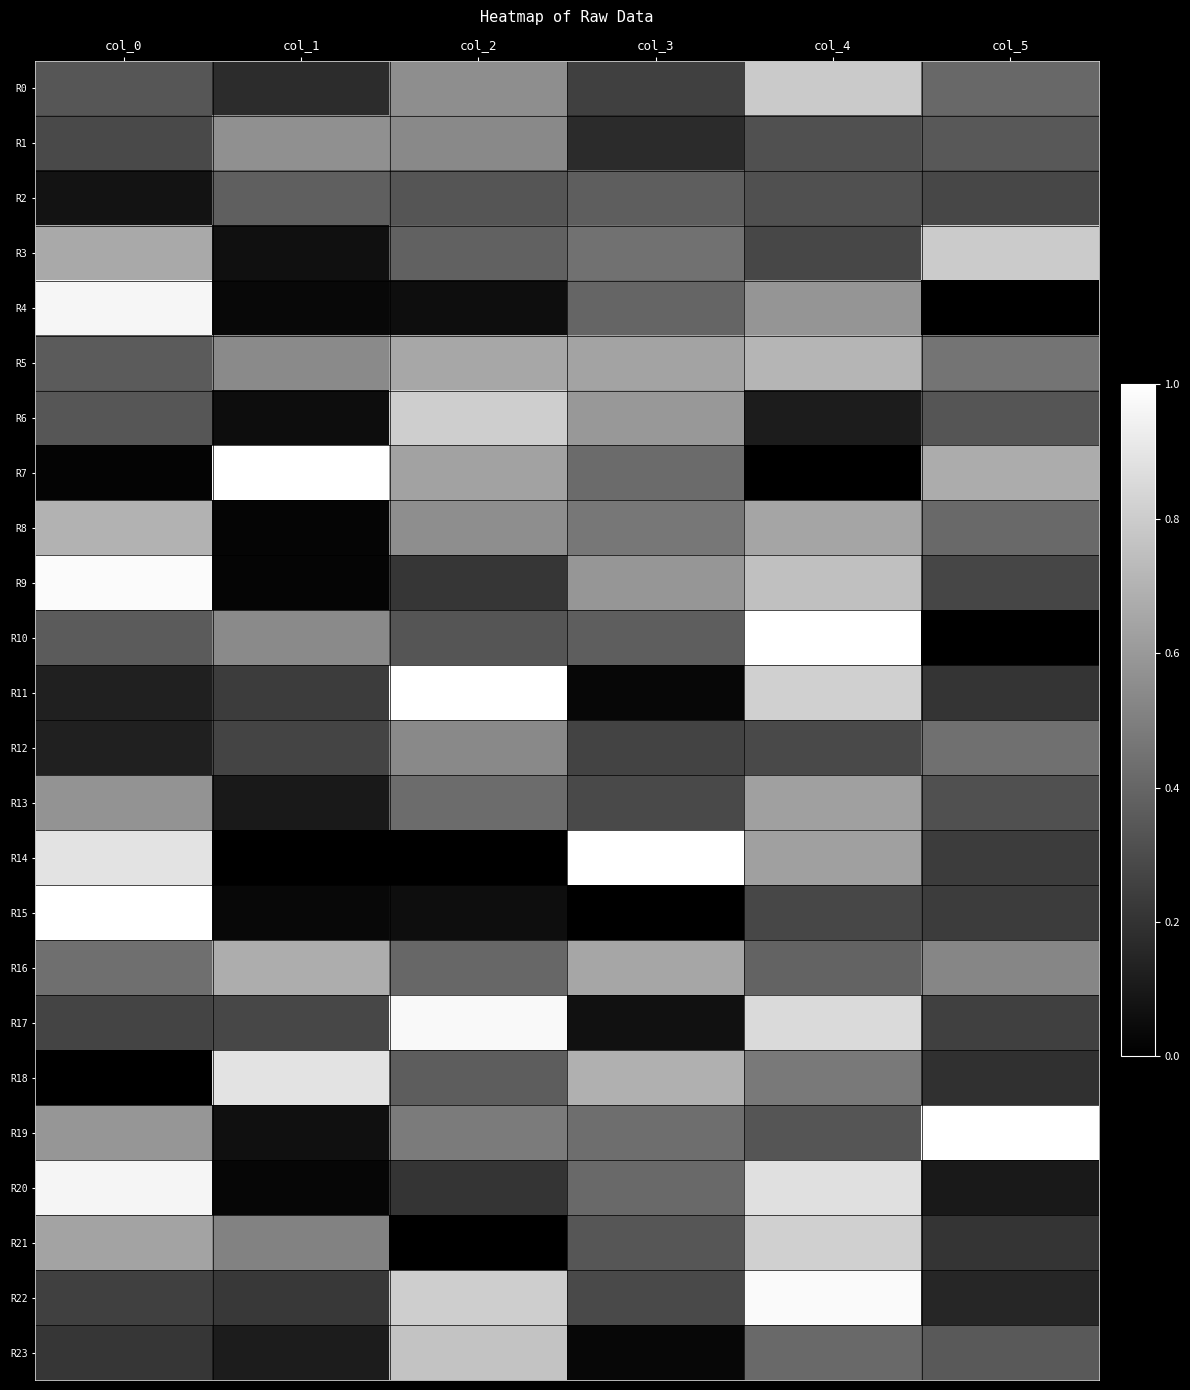

Reading left to right, list all the values displayed in this chart.

R0: col_0=0.3	col_1=0.2	col_2=0.6	col_3=0.3	col_4=0.8	col_5=0.4
R1: col_0=0.3	col_1=0.6	col_2=0.5	col_3=0.2	col_4=0.3	col_5=0.3
R2: col_0=0.1	col_1=0.4	col_2=0.3	col_3=0.4	col_4=0.3	col_5=0.3
R3: col_0=0.7	col_1=0.1	col_2=0.4	col_3=0.4	col_4=0.3	col_5=0.8
R4: col_0=1.0	col_1=0.0	col_2=0.1	col_3=0.4	col_4=0.6	col_5=0.0
R5: col_0=0.4	col_1=0.5	col_2=0.7	col_3=0.6	col_4=0.7	col_5=0.5
R6: col_0=0.3	col_1=0.1	col_2=0.8	col_3=0.6	col_4=0.1	col_5=0.3
R7: col_0=0.0	col_1=1.0	col_2=0.6	col_3=0.4	col_4=0.0	col_5=0.7
R8: col_0=0.7	col_1=0.0	col_2=0.6	col_3=0.5	col_4=0.6	col_5=0.4
R9: col_0=1.0	col_1=0.0	col_2=0.2	col_3=0.6	col_4=0.8	col_5=0.3
R10: col_0=0.4	col_1=0.5	col_2=0.3	col_3=0.4	col_4=1.0	col_5=0.0
R11: col_0=0.1	col_1=0.2	col_2=1.0	col_3=0.0	col_4=0.8	col_5=0.2
R12: col_0=0.1	col_1=0.3	col_2=0.5	col_3=0.3	col_4=0.3	col_5=0.4
R13: col_0=0.6	col_1=0.1	col_2=0.4	col_3=0.3	col_4=0.6	col_5=0.3
R14: col_0=0.9	col_1=0.0	col_2=0.0	col_3=1.0	col_4=0.6	col_5=0.2
R15: col_0=1.0	col_1=0.0	col_2=0.1	col_3=0.0	col_4=0.3	col_5=0.2
R16: col_0=0.4	col_1=0.7	col_2=0.4	col_3=0.6	col_4=0.4	col_5=0.5
R17: col_0=0.3	col_1=0.3	col_2=1.0	col_3=0.1	col_4=0.9	col_5=0.3
R18: col_0=0.0	col_1=0.9	col_2=0.4	col_3=0.7	col_4=0.5	col_5=0.2
R19: col_0=0.6	col_1=0.1	col_2=0.5	col_3=0.4	col_4=0.3	col_5=1.0
R20: col_0=1.0	col_1=0.0	col_2=0.2	col_3=0.4	col_4=0.9	col_5=0.1
R21: col_0=0.6	col_1=0.5	col_2=0.0	col_3=0.3	col_4=0.8	col_5=0.2
R22: col_0=0.2	col_1=0.2	col_2=0.8	col_3=0.3	col_4=1.0	col_5=0.2
R23: col_0=0.2	col_1=0.1	col_2=0.8	col_3=0.0	col_4=0.4	col_5=0.4